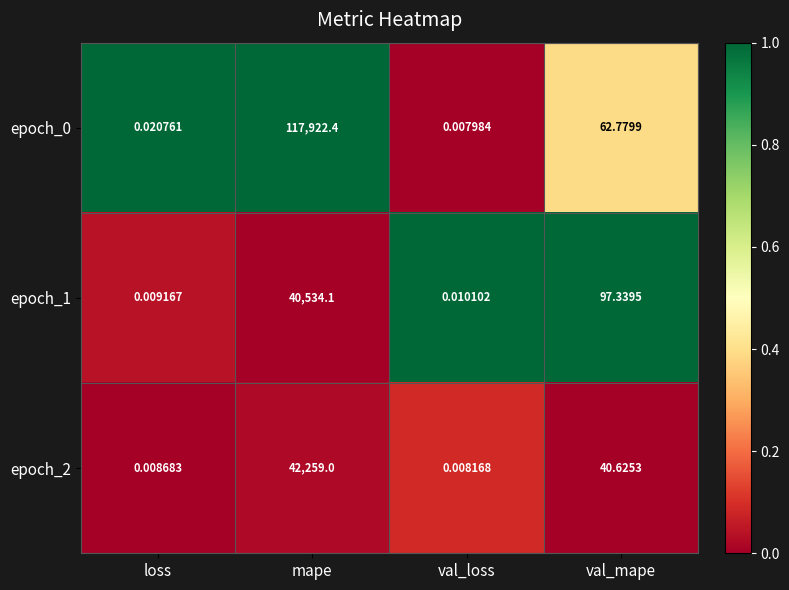

List the labels in order of epoch_0 value, smallest first.

val_loss, loss, val_mape, mape